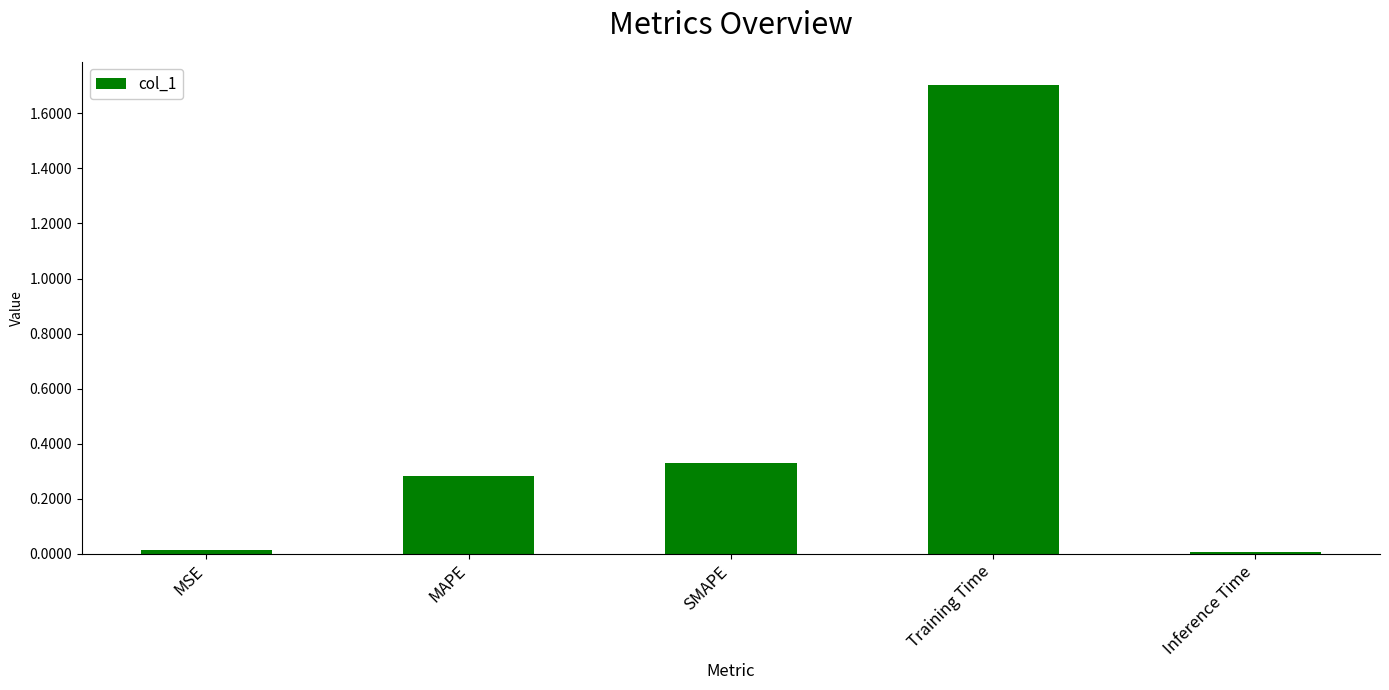

What is the change in value from MSE to SMAPE?

+0.3